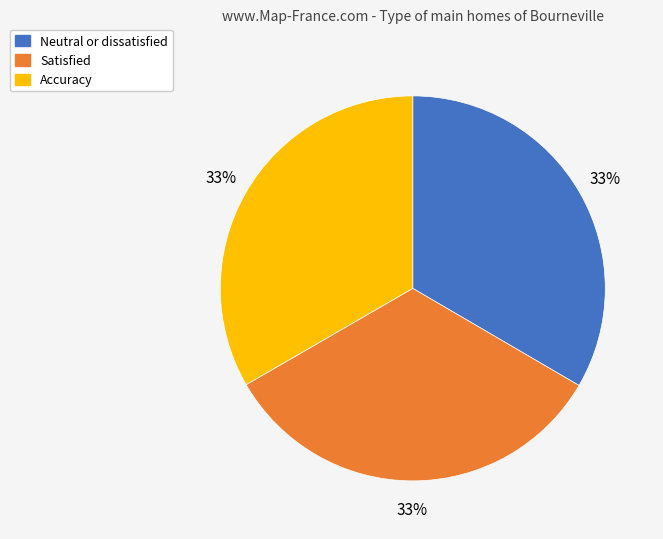

Combined, do Accuracy and Satisfied account for over 50%?

Yes